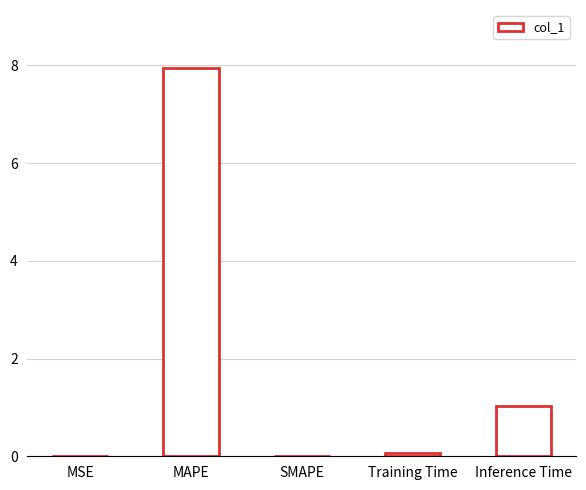

Is it true that the value at MAPE is 7.9?

True